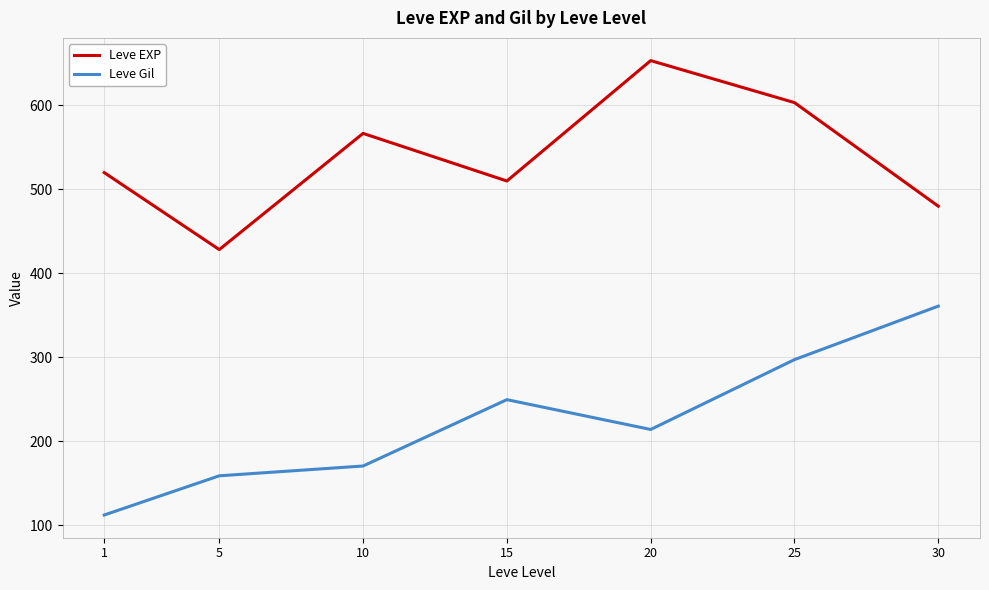

Rank the series by their average value, from highest to lowest.

Leve EXP, Leve Gil